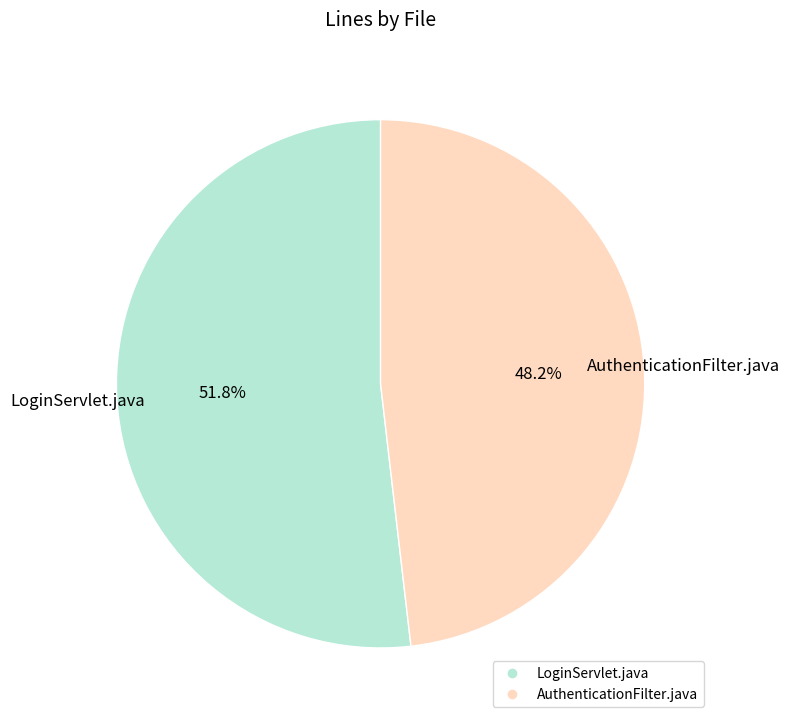

What percentage is NOT represented by LoginServlet.java?

48.2%